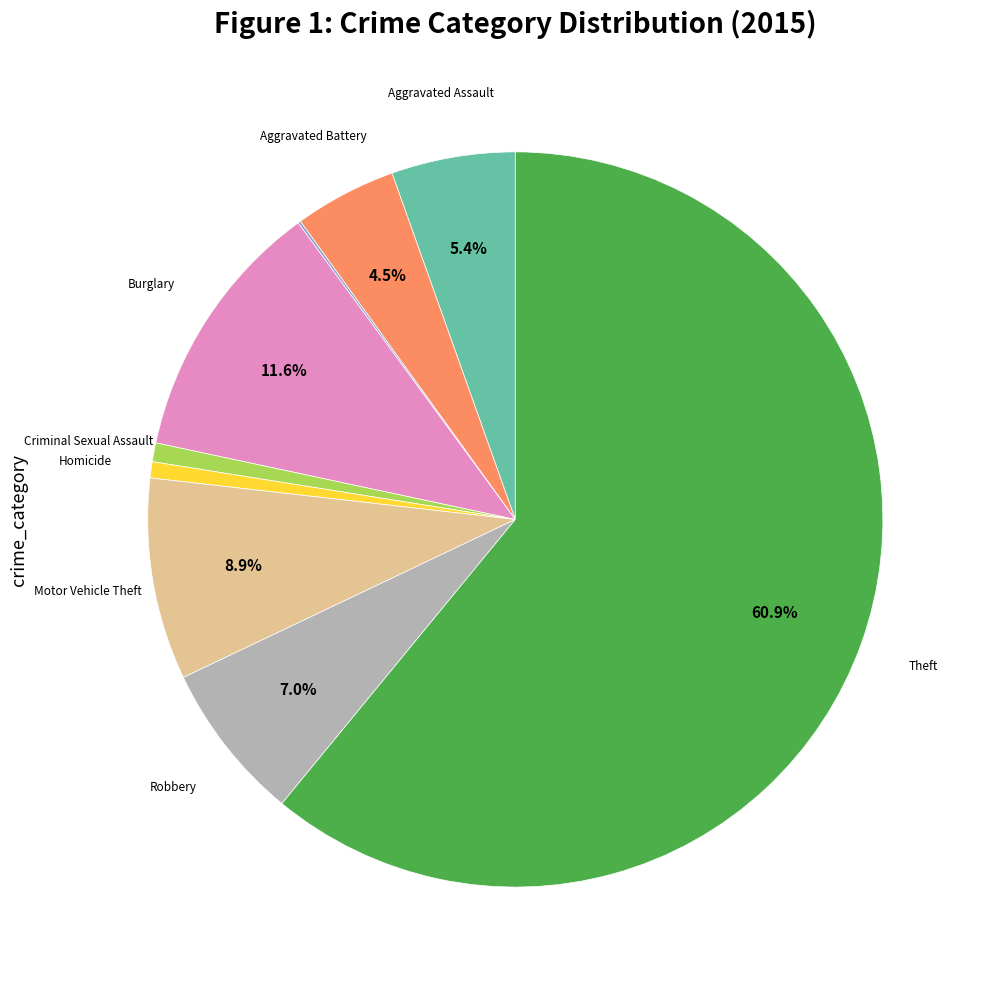

Is there a majority slice in this chart?

Yes